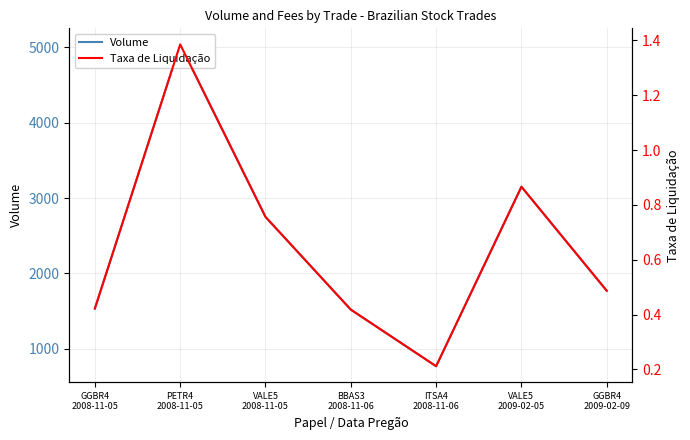

Is it true that Taxa de Liquidação equals 0.7 at GGBR4
2009-02-09?

False